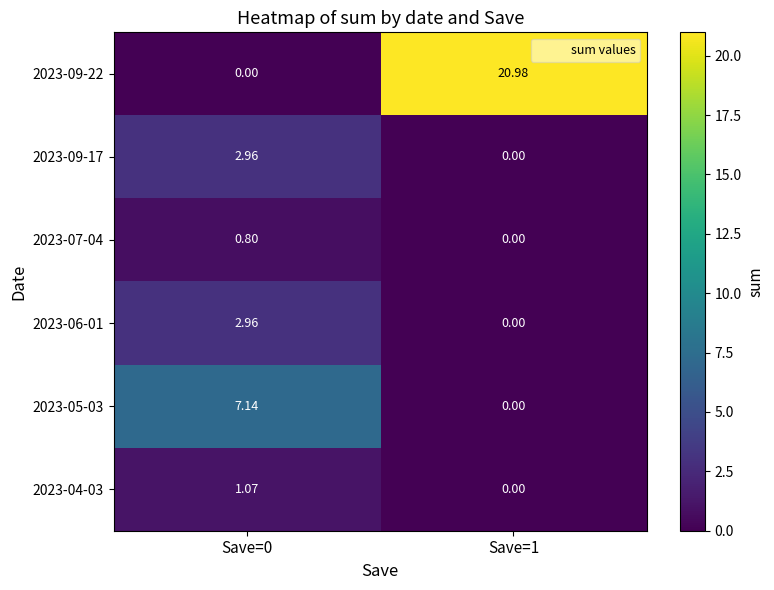

Is the value of 2023-05-03 at Save=1 greater than the value of 2023-04-03 at Save=0?

No